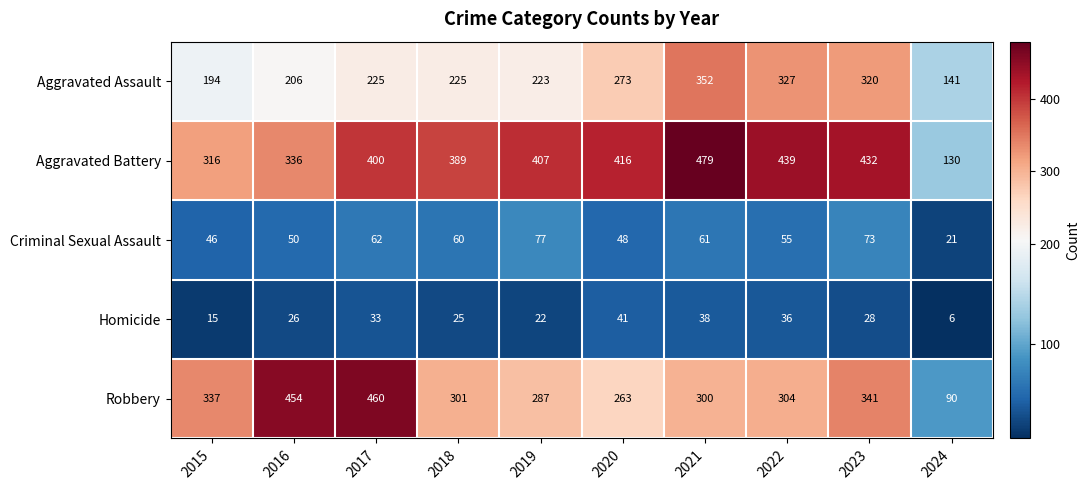

Rank the series at 2017 from highest to lowest value.

Robbery, Aggravated Battery, Aggravated Assault, Criminal Sexual Assault, Homicide